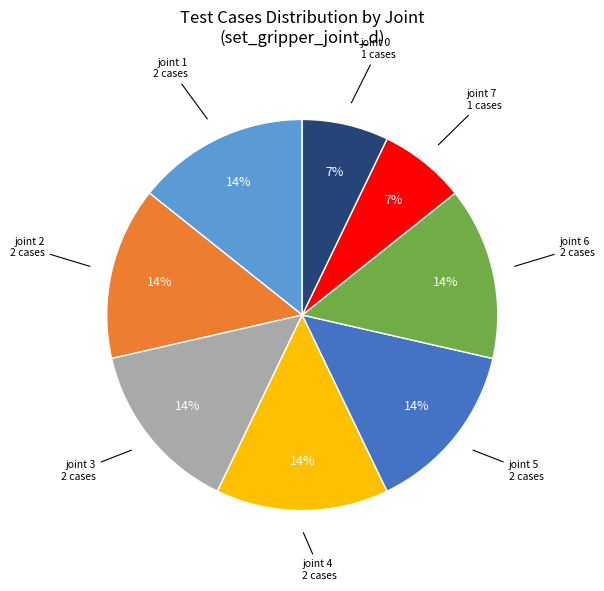

To the nearest percent, what is the average slice percentage?

12%